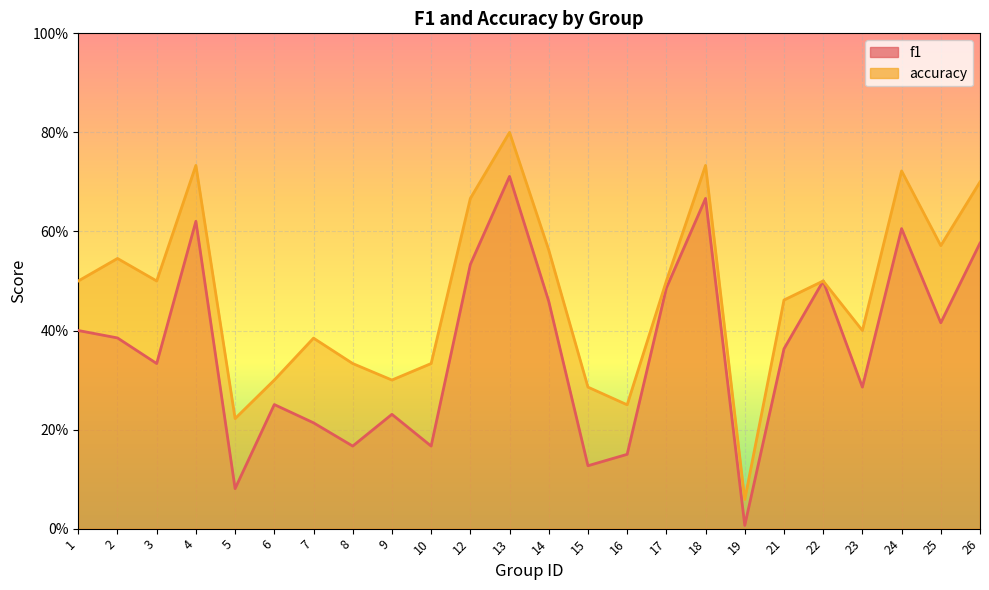

What is the value of the f1 point at the 15th from the left?

0.2